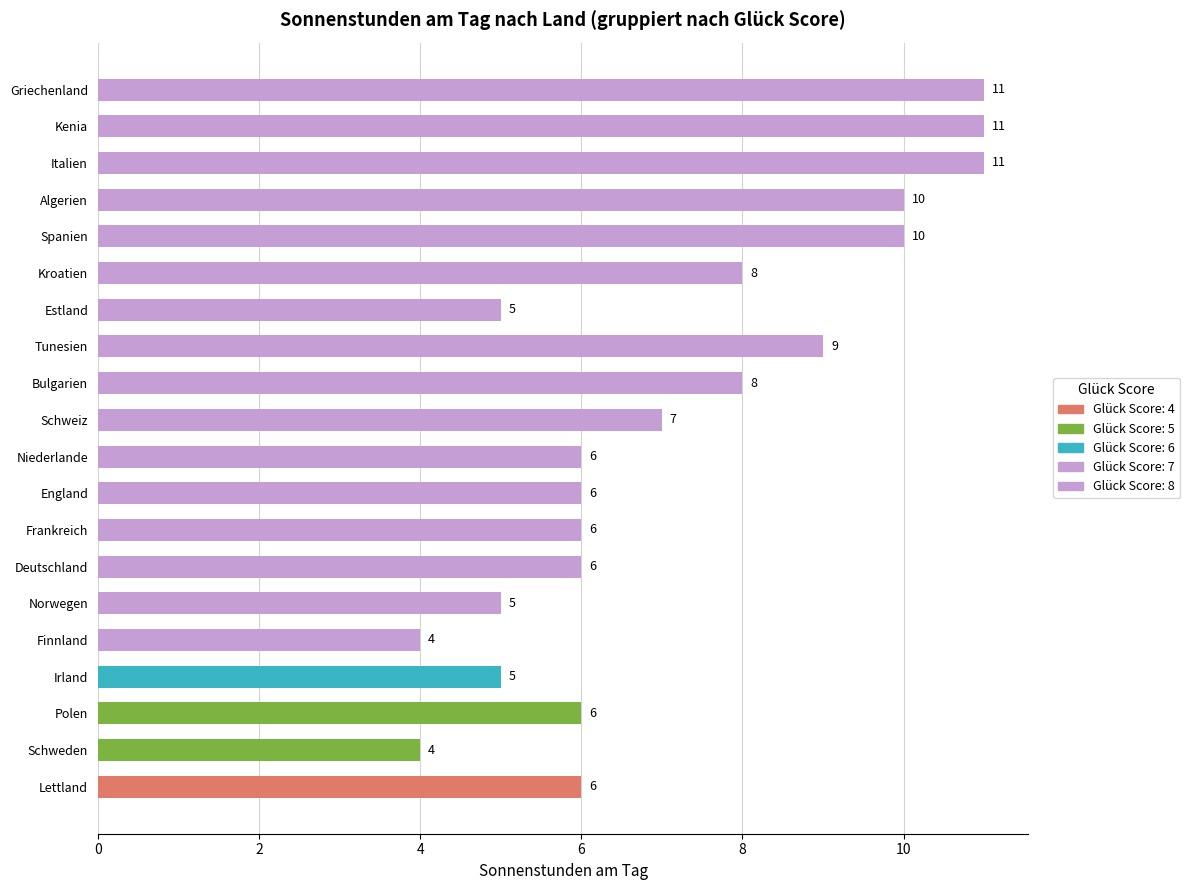

What is the greatest value displayed?

11